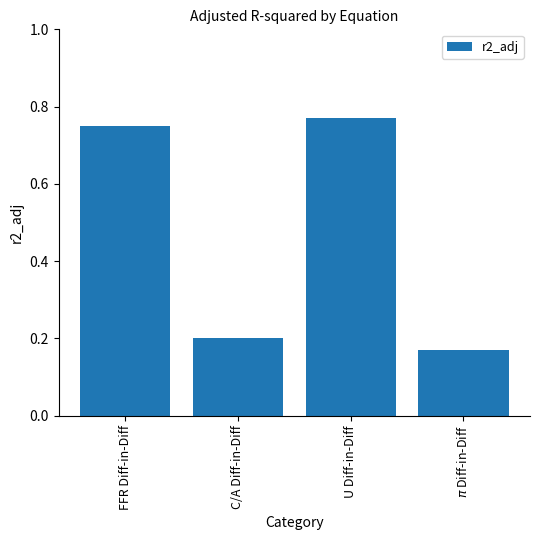

What is the sum of all values?

1.9